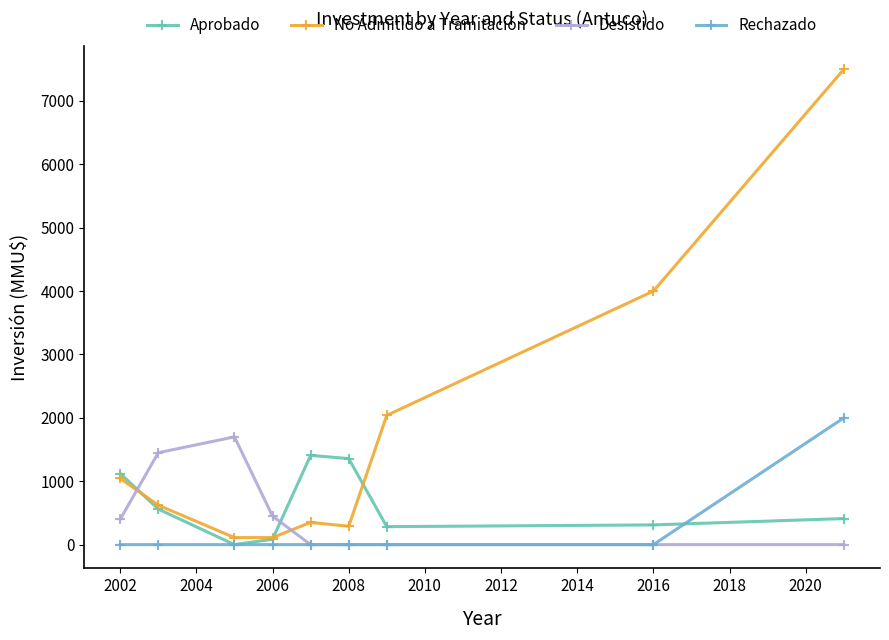

How many times do Aprobado and Desistido cross each other?

2